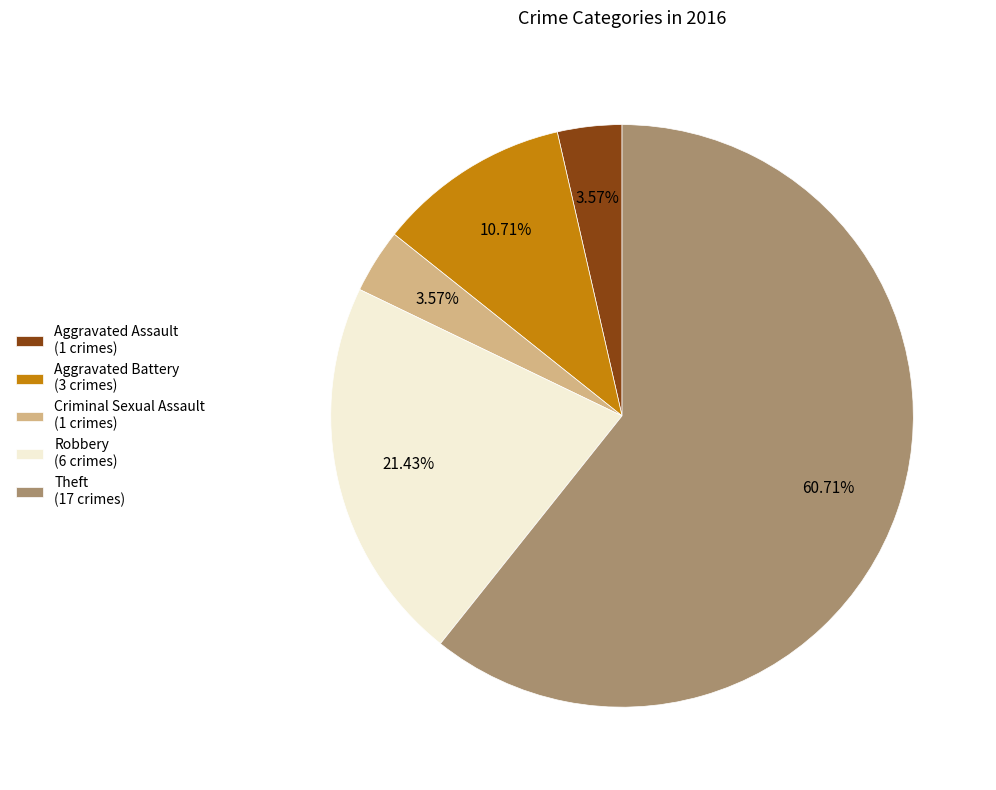

Which slice represents more than half of the pie?

Theft